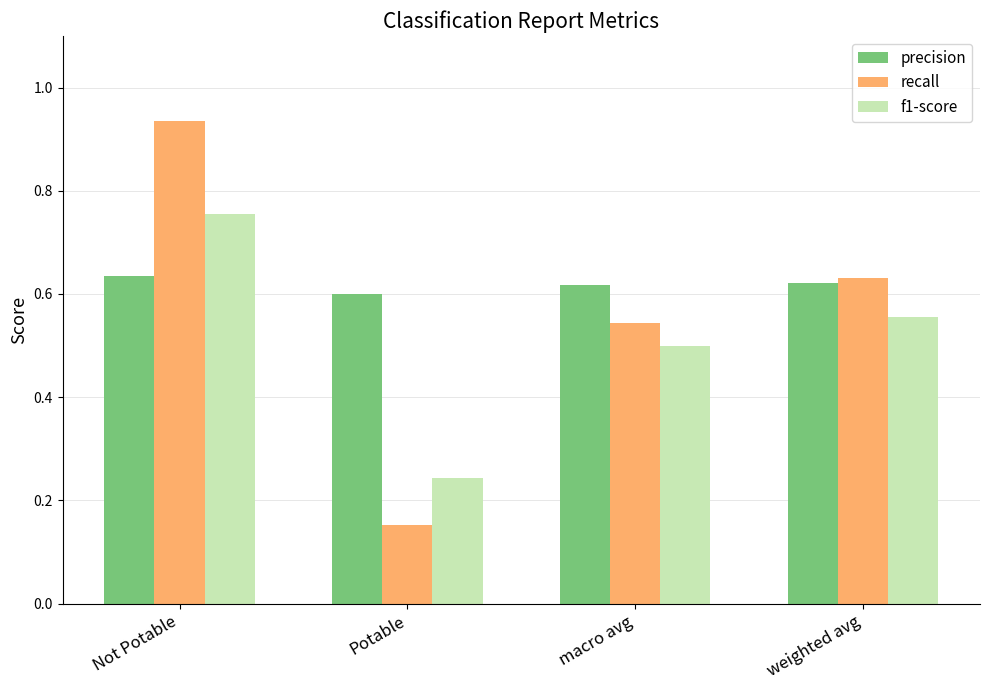

What position from the left is macro avg?

3